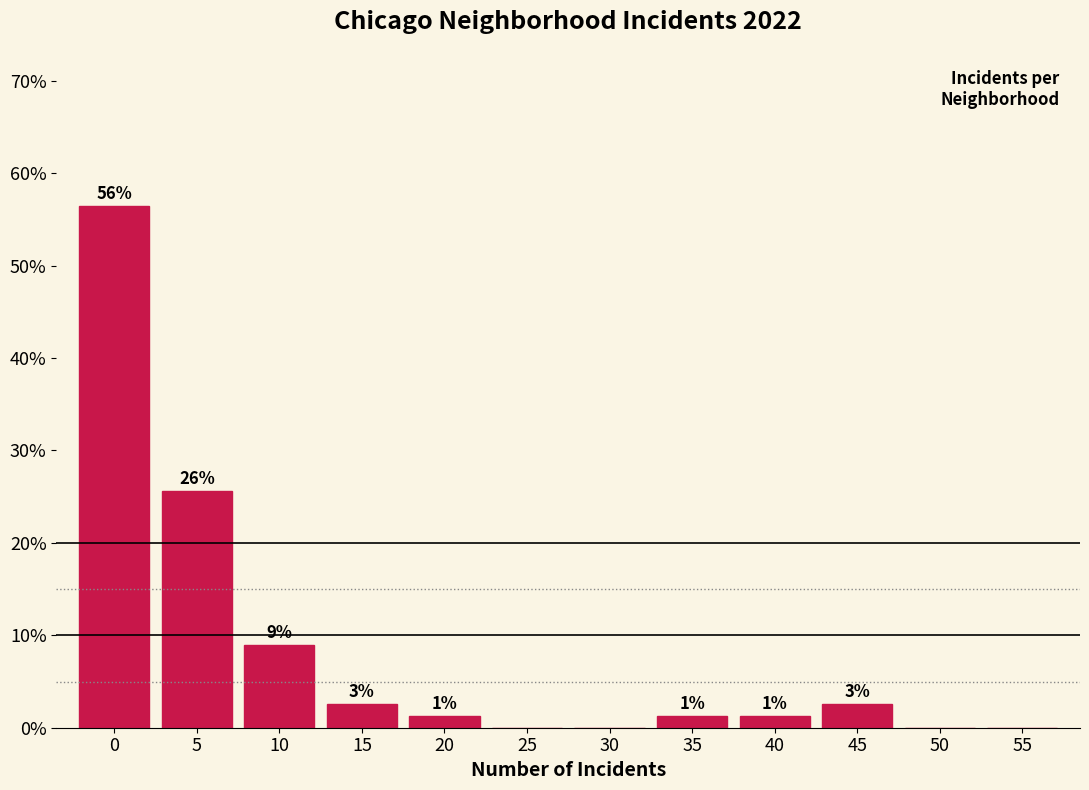

Are the bars horizontal?

No